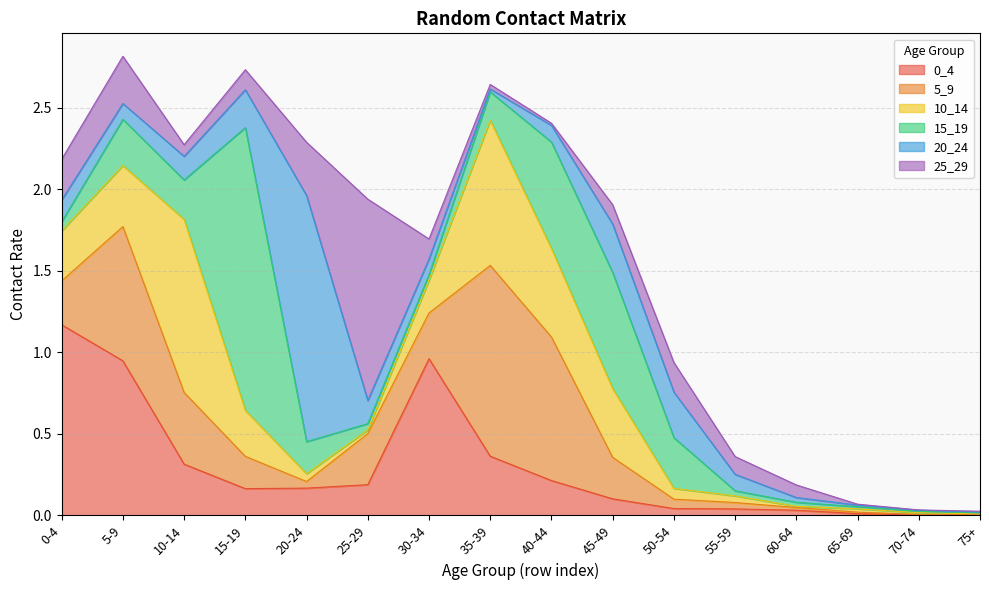

Reading right to left, what are all the values shown in this chart?

0_4: 0.0	0.0	0.0	0.0	0.0	0.0	0.1	0.2	0.4	1.0	0.2	0.2	0.2	0.3	0.9	1.2
5_9: 0.0	0.0	0.0	0.0	0.0	0.1	0.3	0.9	1.2	0.3	0.3	0.0	0.2	0.4	0.8	0.3
10_14: 0.0	0.0	0.0	0.0	0.0	0.1	0.4	0.5	0.9	0.2	0.0	0.0	0.3	1.1	0.4	0.3
15_19: 0.0	0.0	0.0	0.0	0.0	0.3	0.7	0.7	0.2	0.0	0.0	0.2	1.7	0.2	0.3	0.1
20_24: 0.0	0.0	0.0	0.0	0.1	0.3	0.3	0.1	0.0	0.1	0.1	1.5	0.2	0.1	0.1	0.1
25_29: 0.0	0.0	0.0	0.1	0.1	0.2	0.1	0.0	0.0	0.1	1.2	0.3	0.1	0.1	0.3	0.2